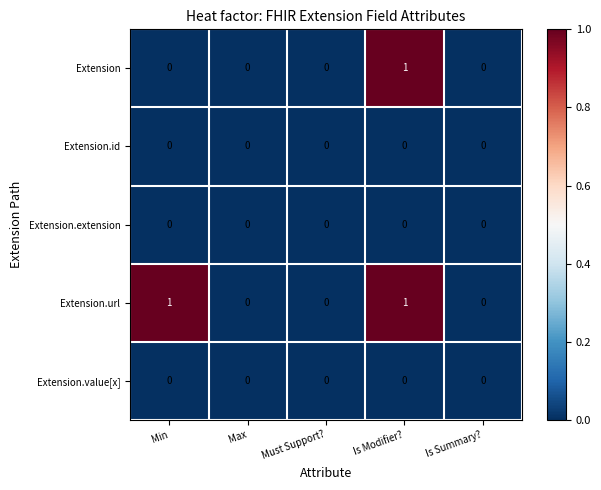

Reading left to right, what are all the values shown in this chart?

Extension: 0	0	0	1	0
Extension.id: 0	0	0	0	0
Extension.extension: 0	0	0	0	0
Extension.url: 1	0	0	1	0
Extension.value[x]: 0	0	0	0	0